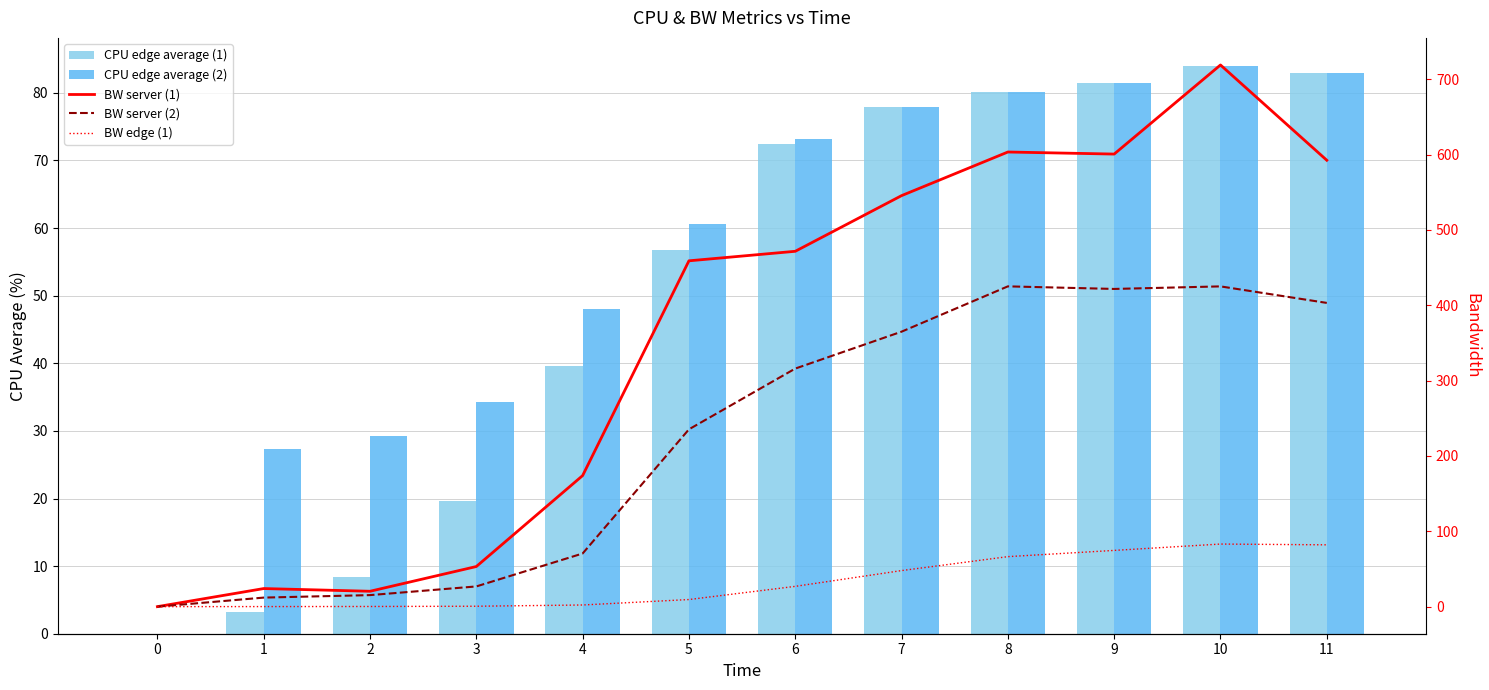

List the series in order of their peak value, highest first.

BW server (1), BW server (2), CPU edge average (1), CPU edge average (2), BW edge (1)